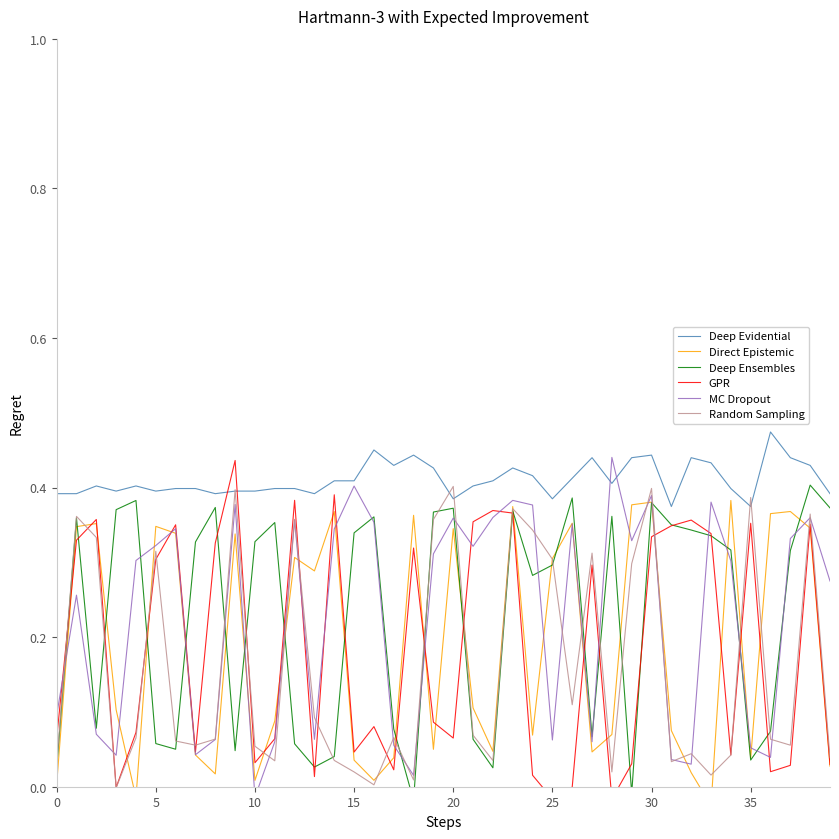

What is the difference between the highest and lowest values at 16?

0.4